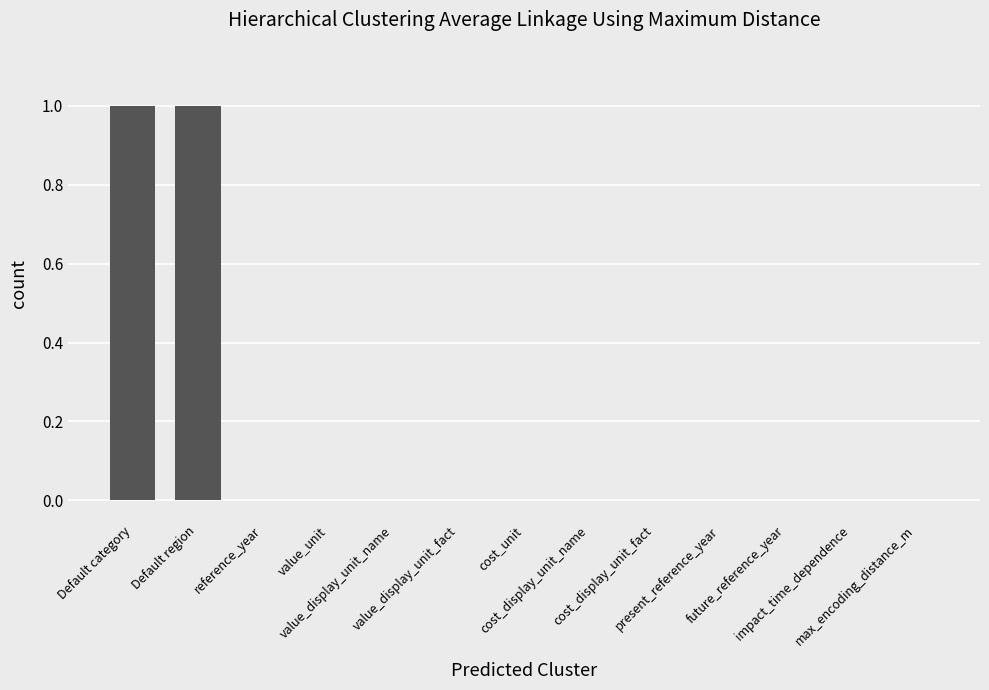

Reading left to right, transcribe all the data shown in this chart.

1	1	0	0	0	0	0	0	0	0	0	0	0